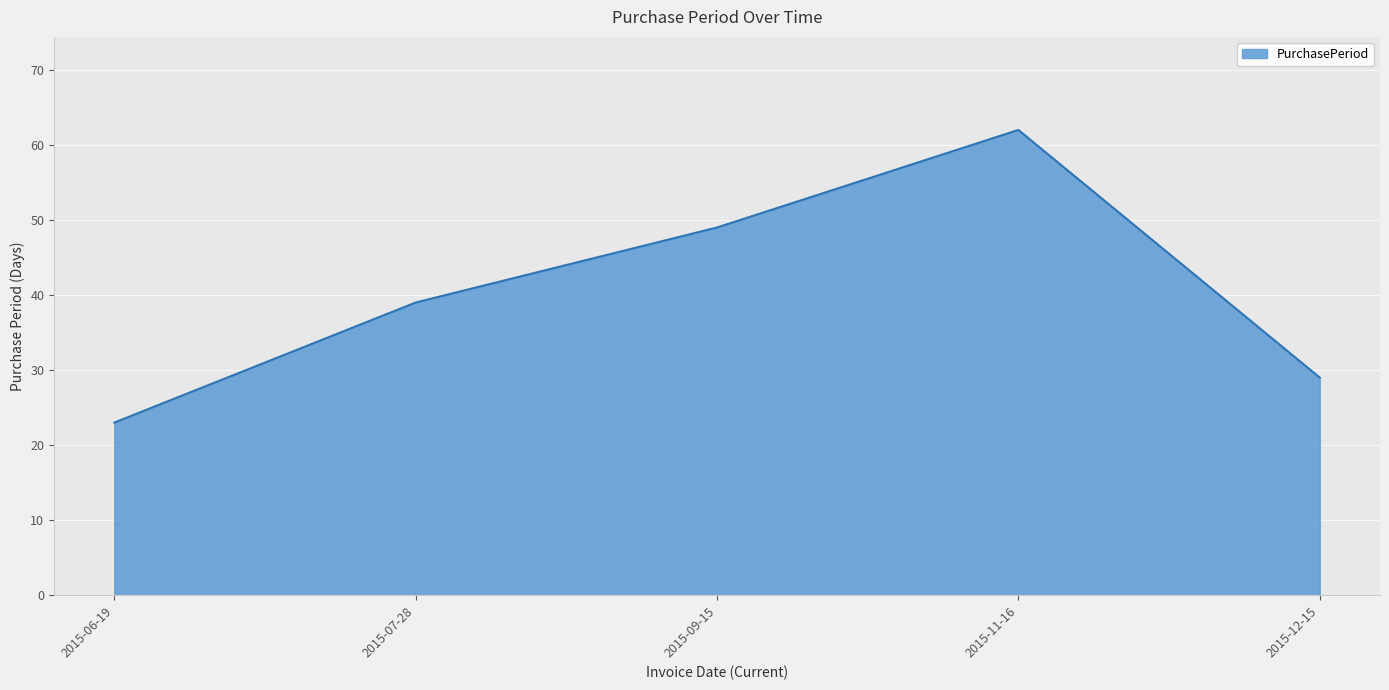

Does the chart have visible grid lines?

Yes